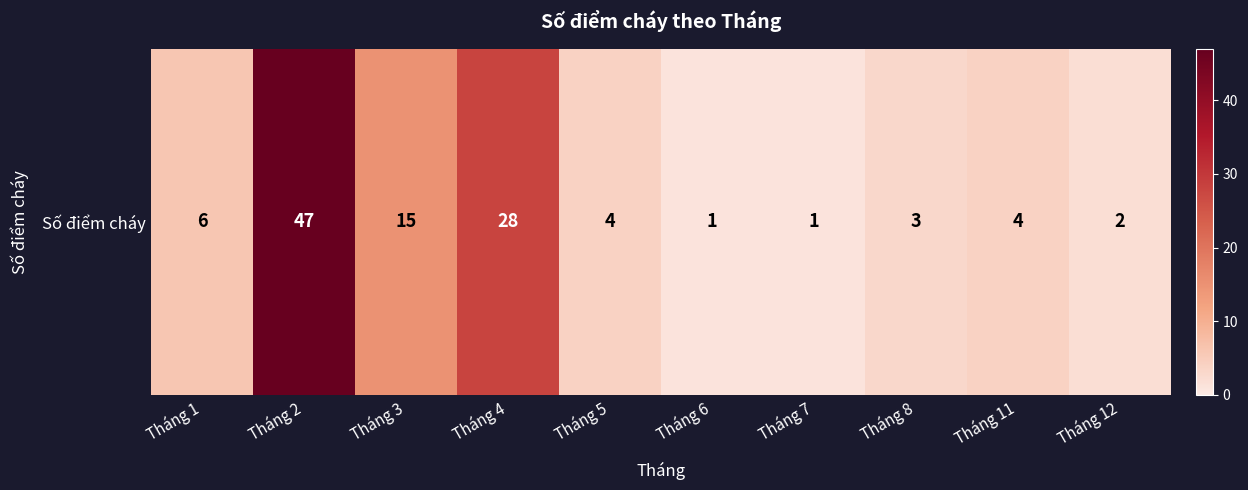

What is the change in value from Tháng 4 to Tháng 11?

-24